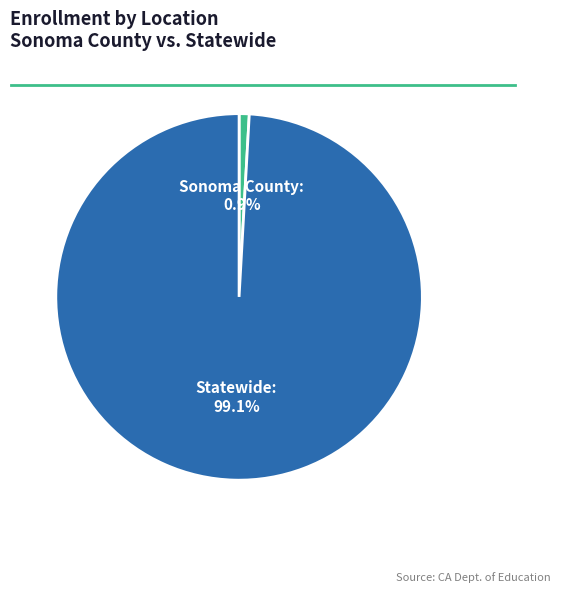

Is there any slice that represents more than half of the pie?

Yes